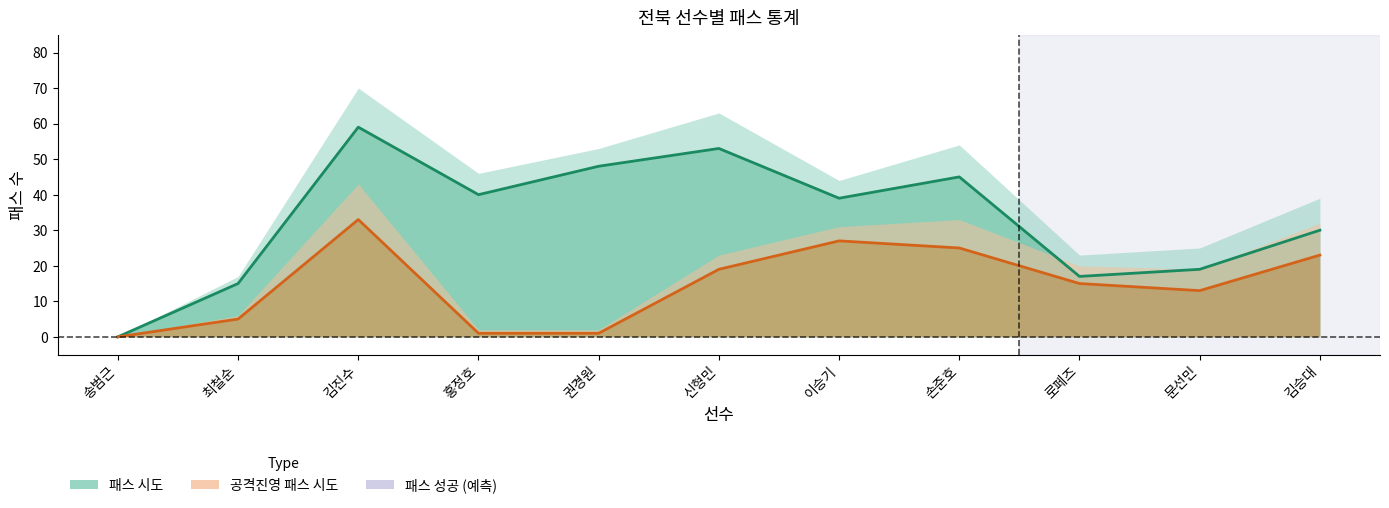

How many categories are shown in the chart?

11